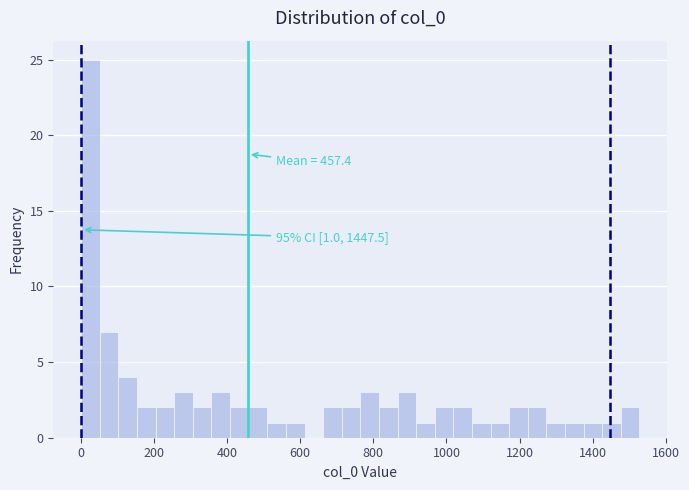

Around what value on the x-axis is the tallest bar? Give the approximate position of its centre, as read against the axis.

20